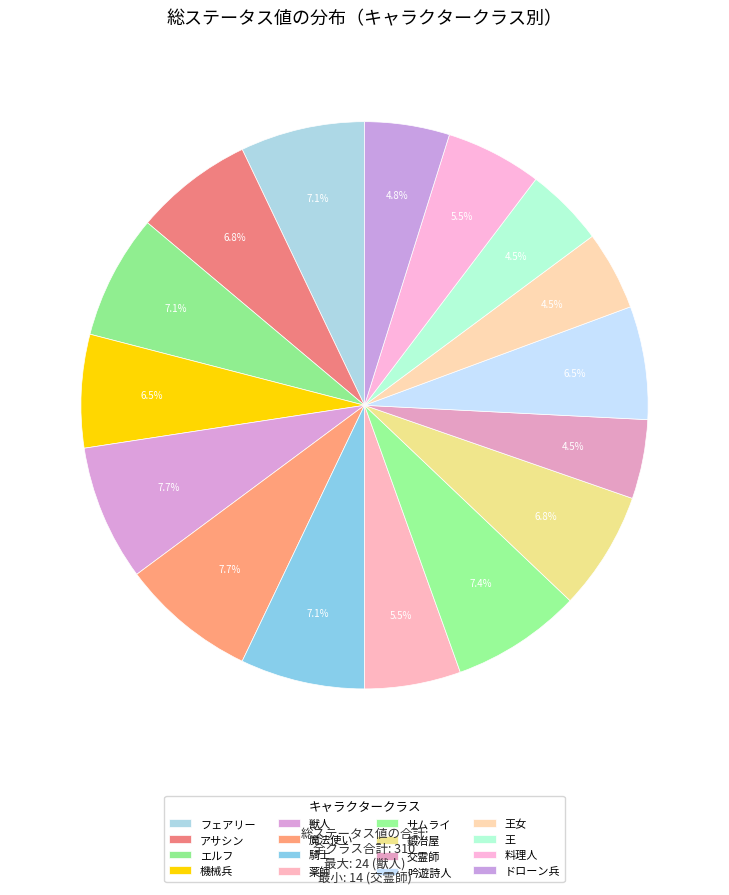

Rank the categories by value from lowest to highest.

交霊師, 王女, 王, ドローン兵, 薬師, 料理人, 機械兵, 吟遊詩人, アサシン, 鍛冶屋, フェアリー, エルフ, 騎士, サムライ, 獣人, 魔法使い